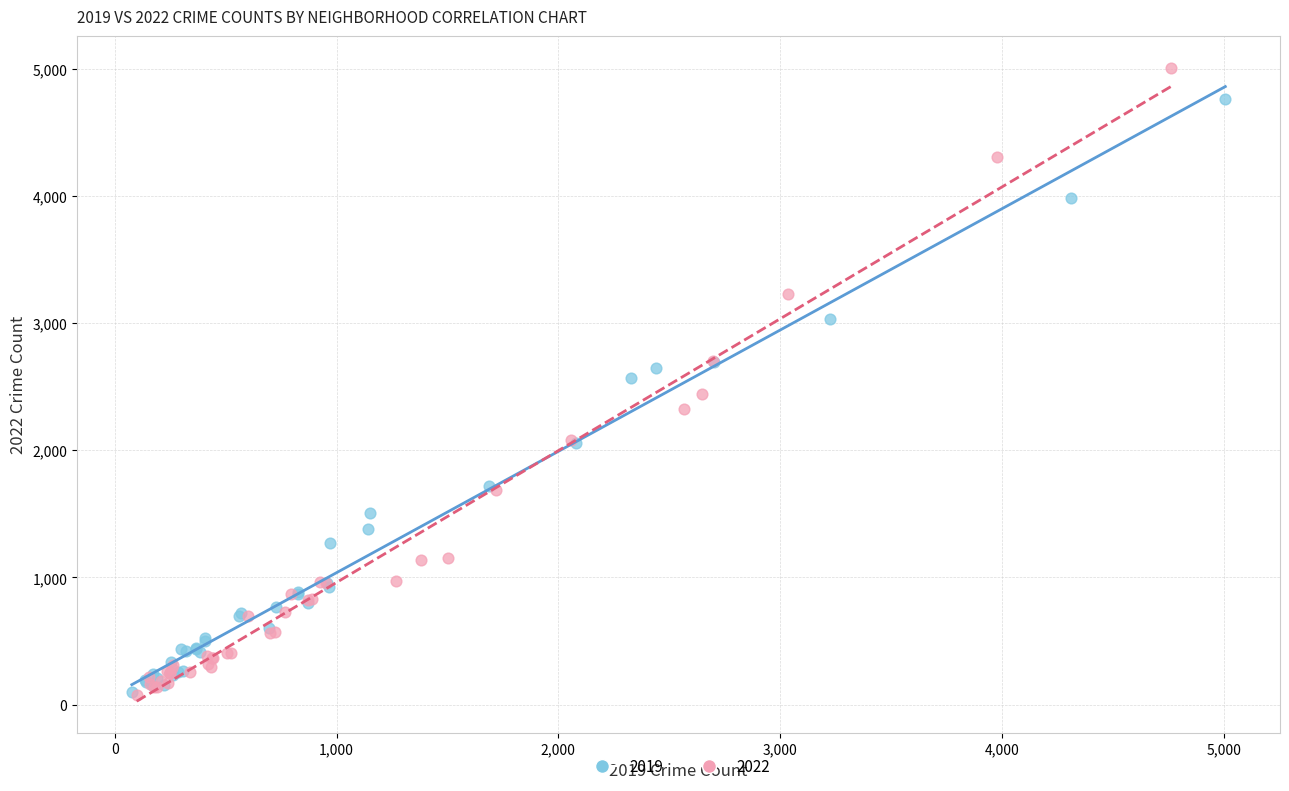

What are all the series names shown in the legend?

2019, 2022